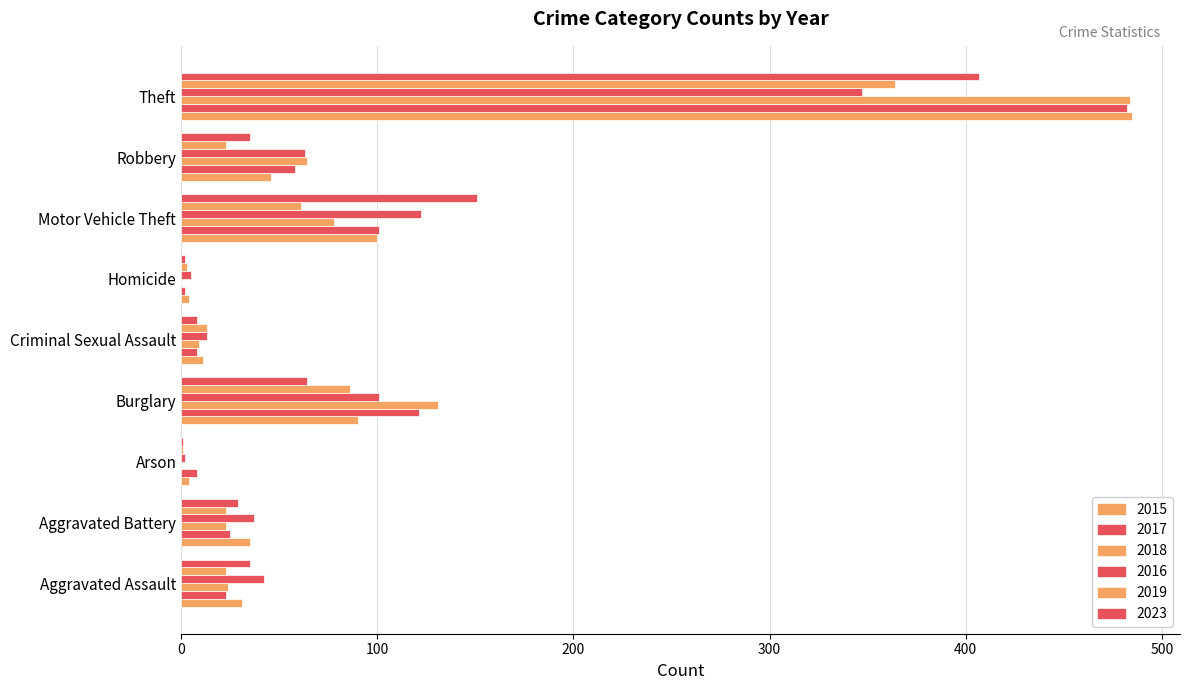

Count the number of data series in this chart.

6